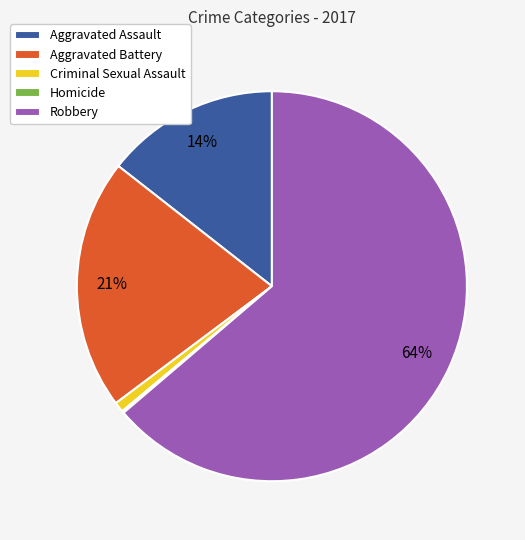

What percentage is the Criminal Sexual Assault slice, to the nearest percent?

1%